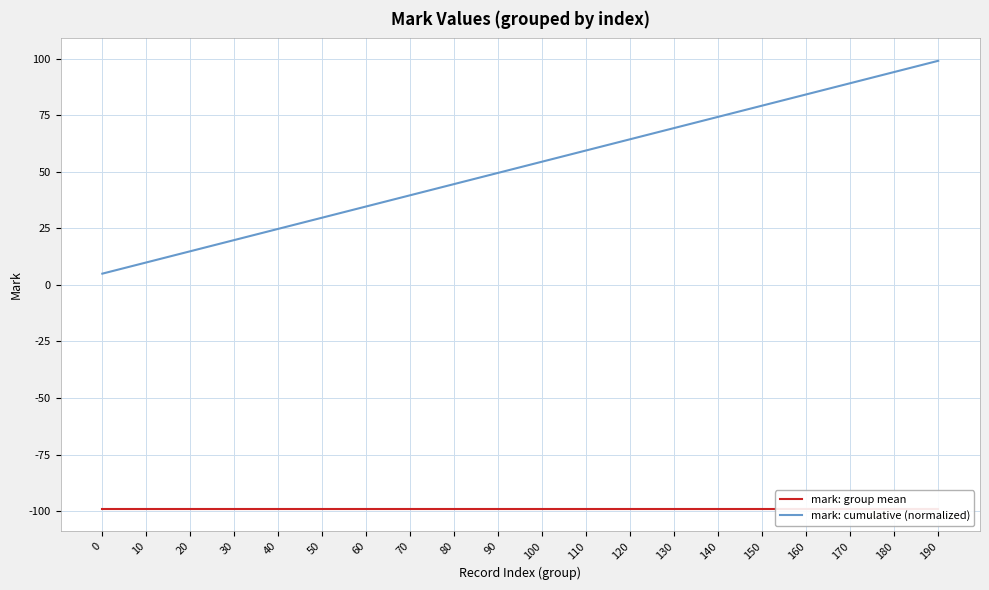

What is the difference between the second highest and second lowest values in the mark: cumulative (normalized) series?

84.1